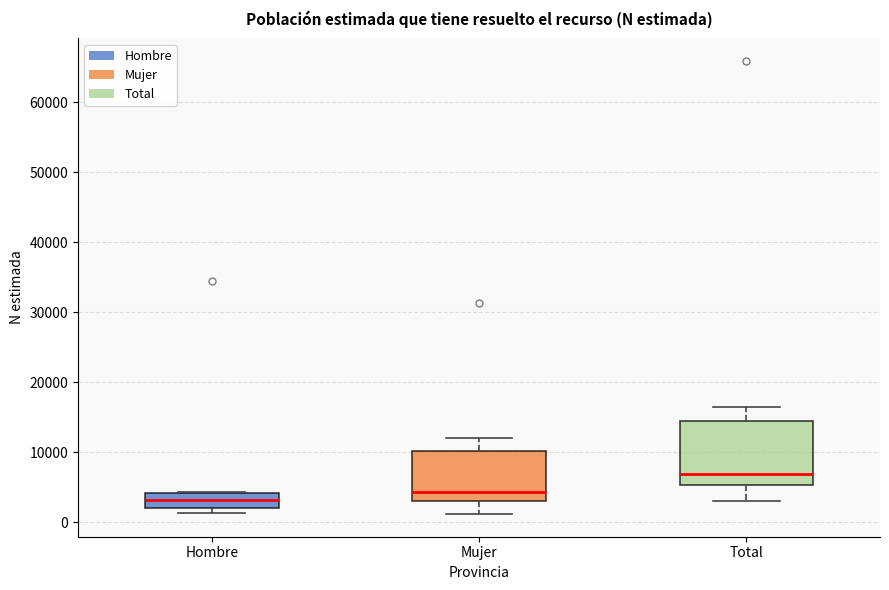

Reading left to right, read every box against the y-axis: the position of its median line, the range the box covers, and the ends of its whiskers. The values are not printed on the chart, so give them approximately, as read against the axis.

Hombre: median 3000, box 2000 to 4000, whiskers 1000 to 4000
Mujer: median 4000, box 3000 to 10000, whiskers 1000 to 12000
Total: median 7000, box 5000 to 14000, whiskers 3000 to 16000